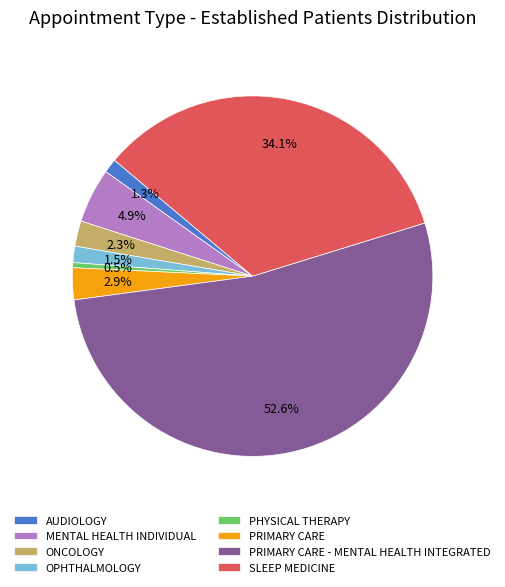

How much of the chart is everything except ONCOLOGY?

97.7%